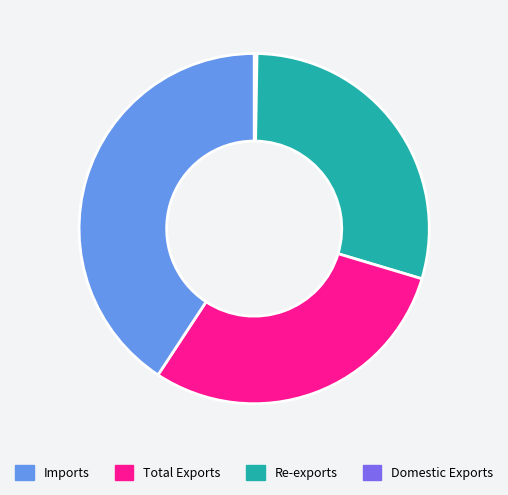

Is there a majority slice in this chart?

No